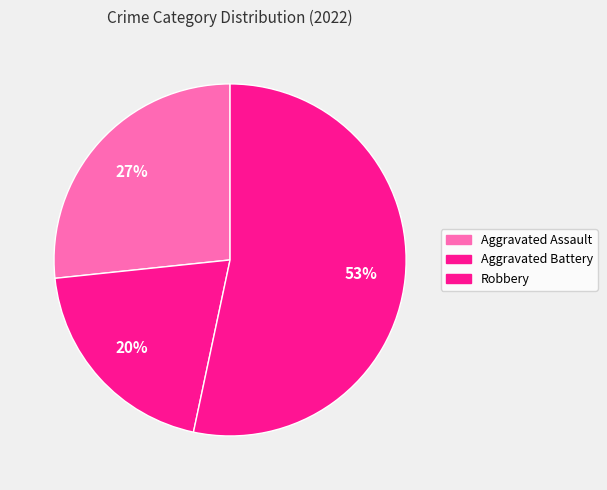

To the nearest percent, what is the average slice percentage?

33%